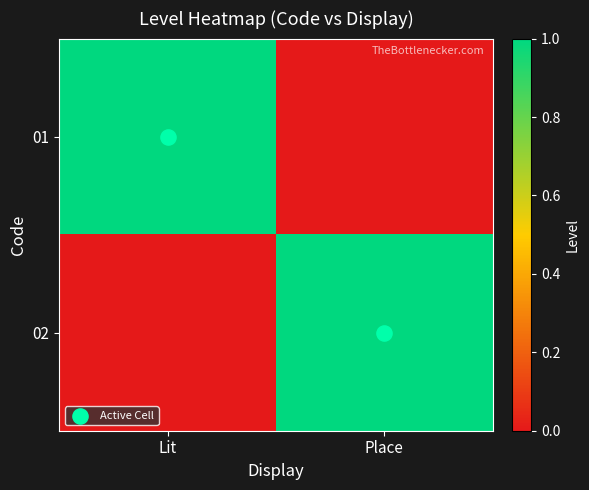

Which has a higher value, Place or Lit?

Place